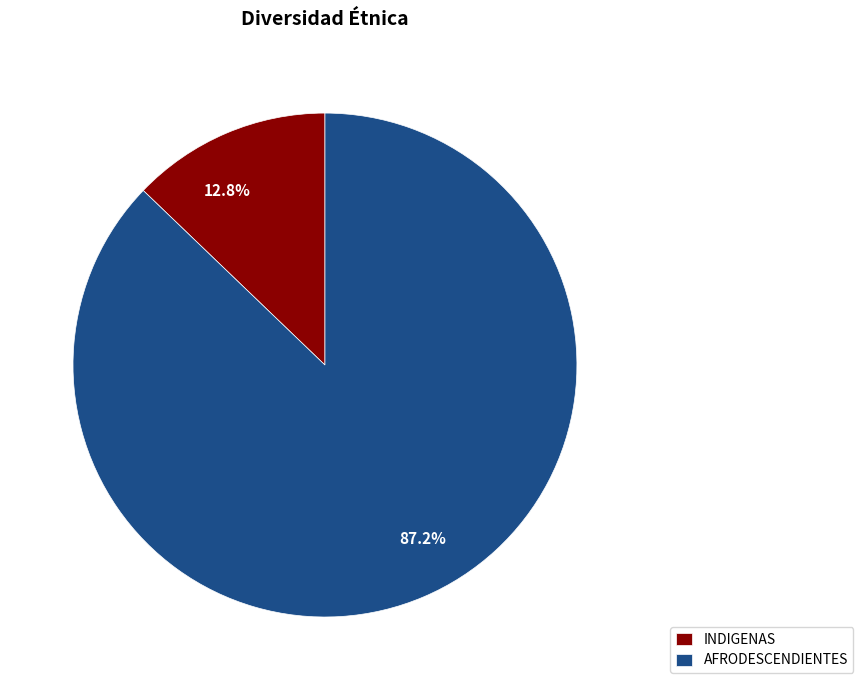

What is the smallest slice in the pie chart?

INDIGENAS